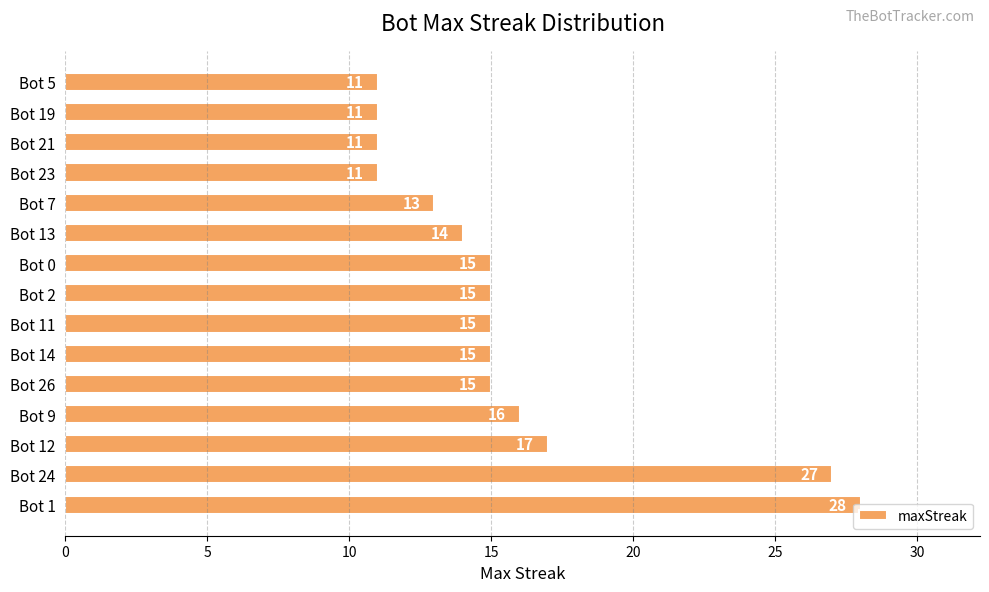

How many bars are there in total?

15